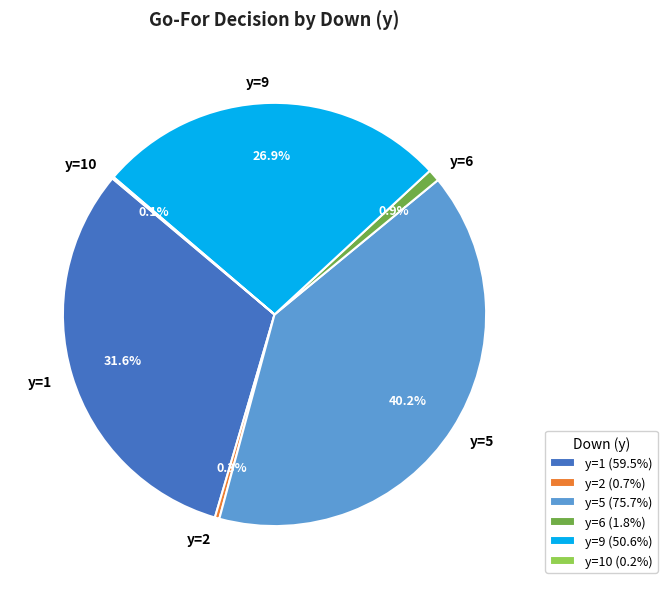

Is y=1 the majority of the pie?

No